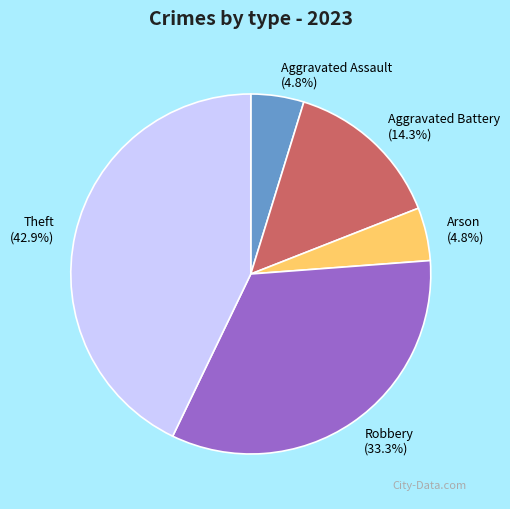

Is there a majority slice in this chart?

No